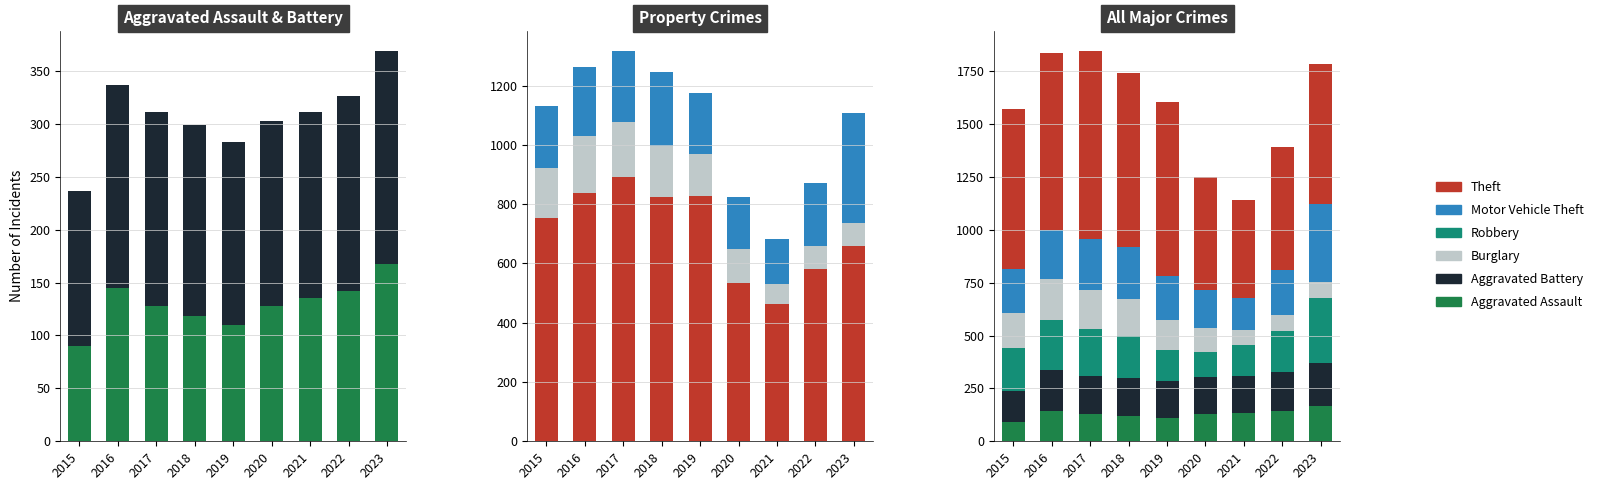

Count the number of categories in the chart.

9